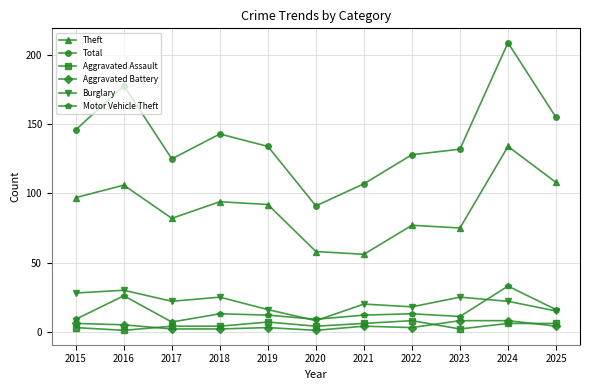

Is it true that Theft equals 82 at 2017?

True